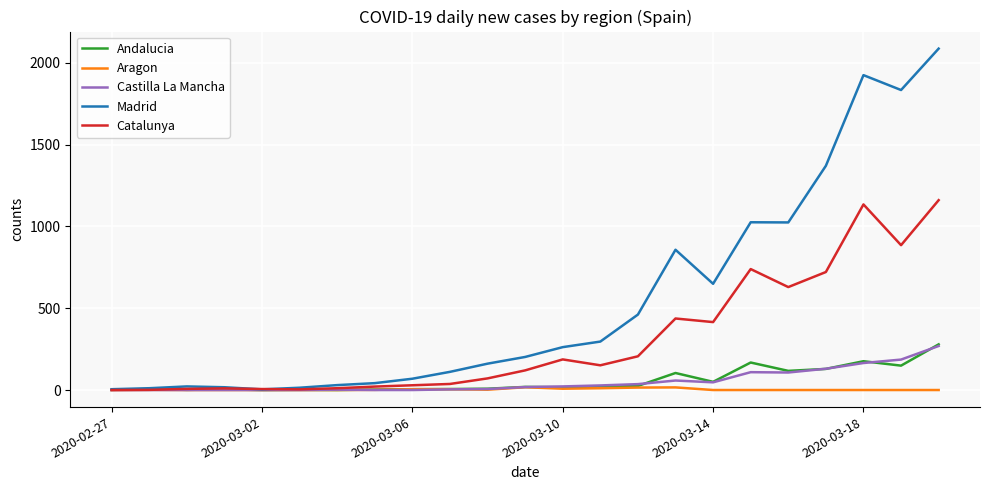

Which series has the largest total across all categories?

Madrid